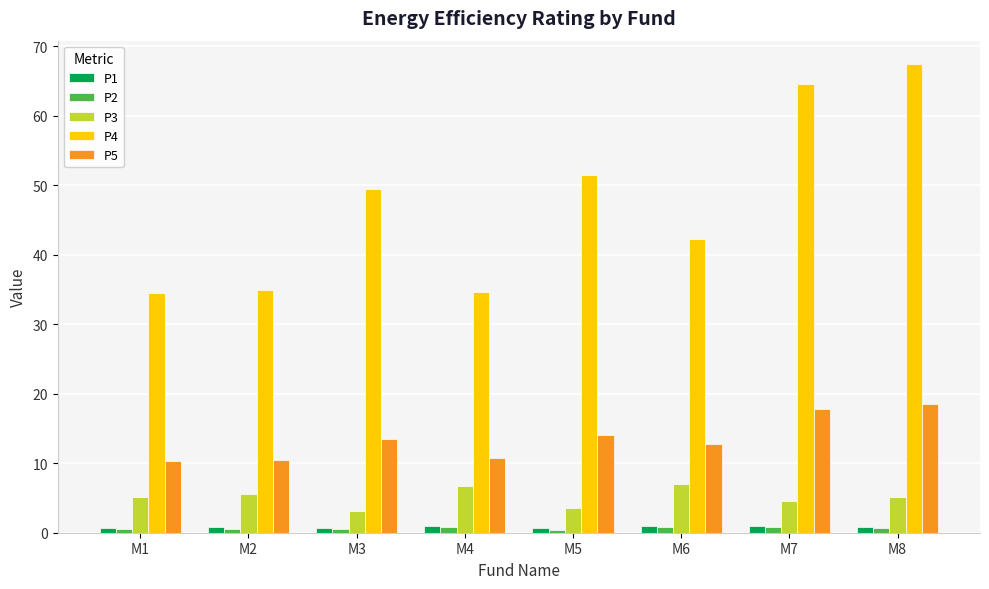

What is the difference between the highest and lowest values at M2?

34.3